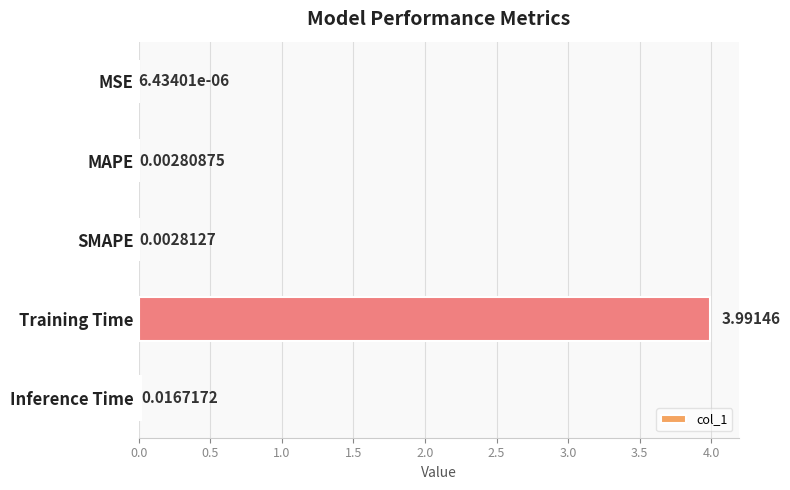

Where is the data nearest to the value 1?

Inference Time